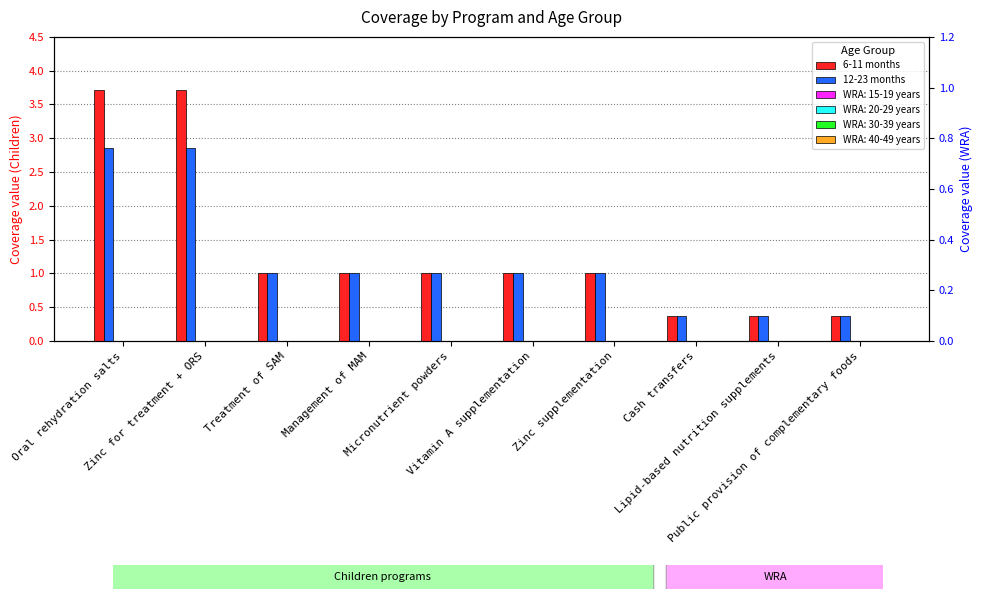

What position from the left is Oral rehydration salts?

1